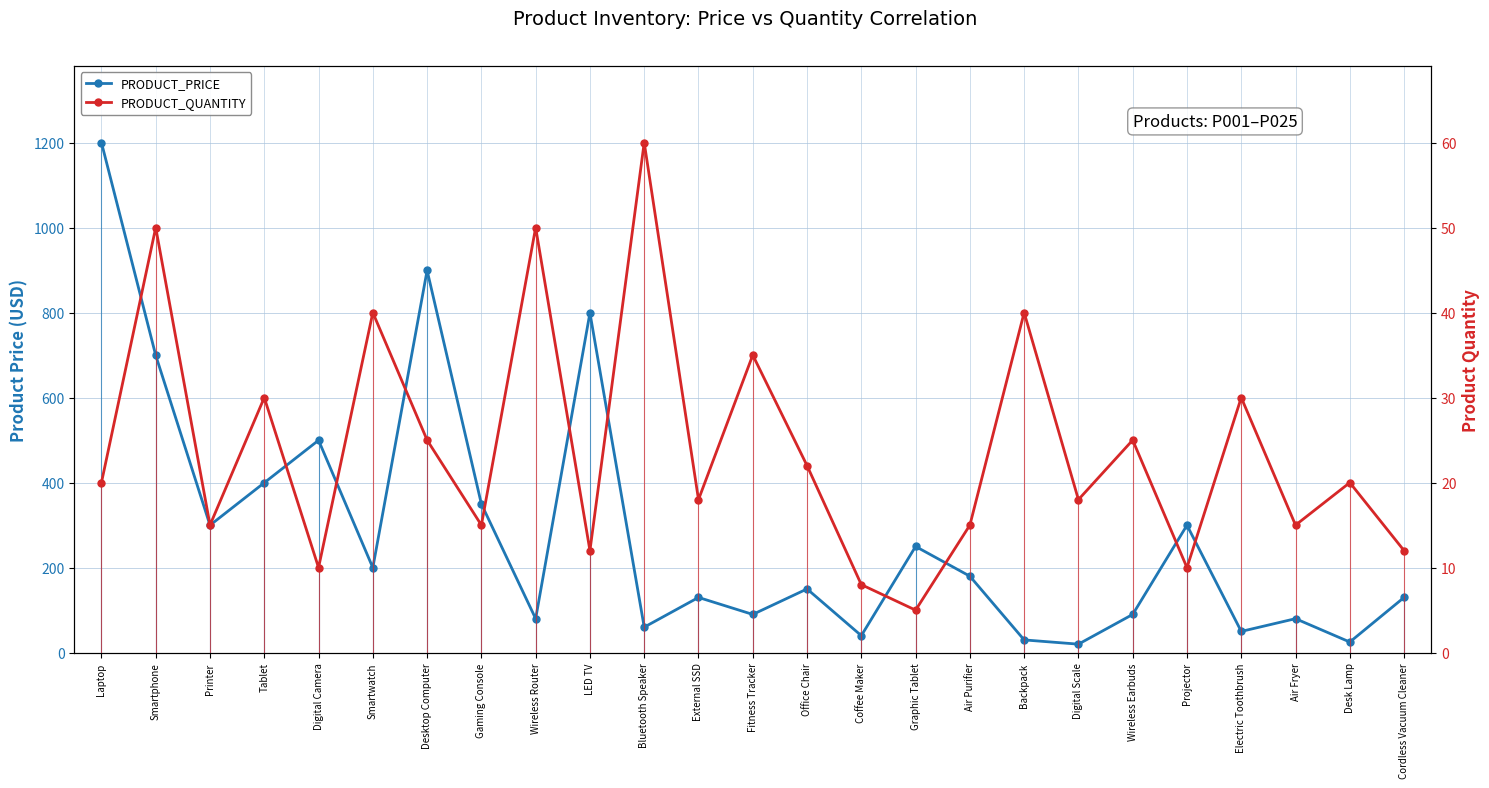

What is the average value of the PRODUCT_QUANTITY series?

24